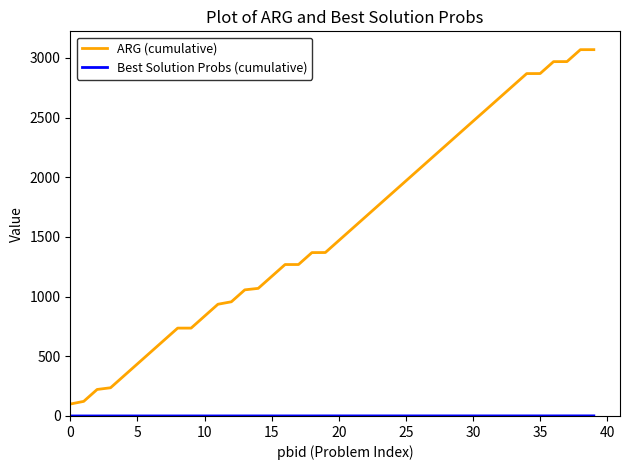

Which series has the largest range (max minus min)?

ARG (cumulative)